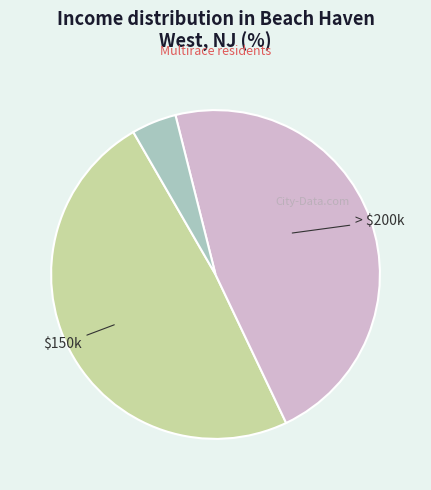

Is there any slice that represents more than half of the pie?

No